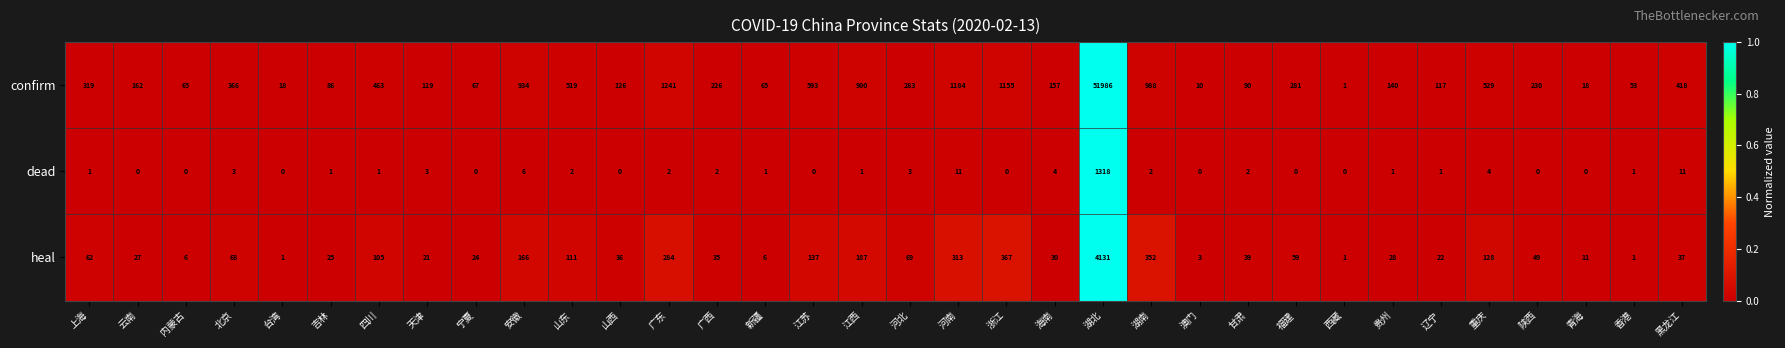

At which category is the sum across all series the highest?

湖北